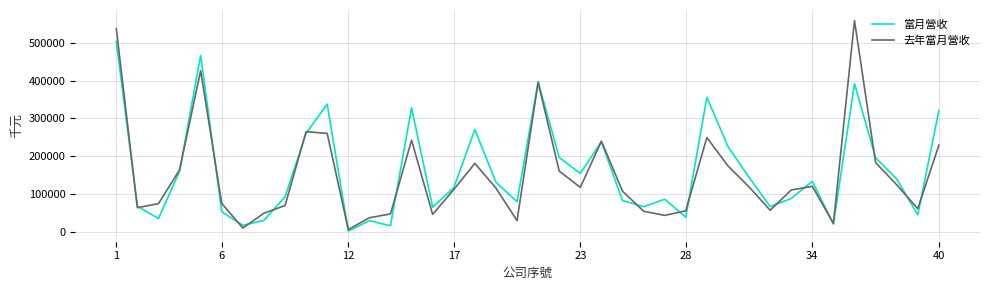

List the series in order of their peak value, lowest first.

當月營收, 去年當月營收